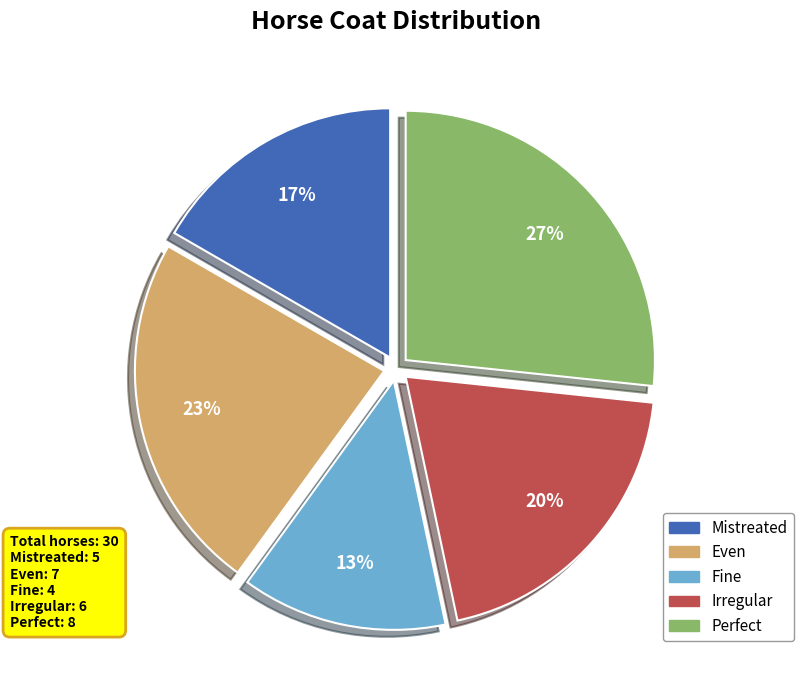

Which has a higher value, Even or Perfect?

Perfect